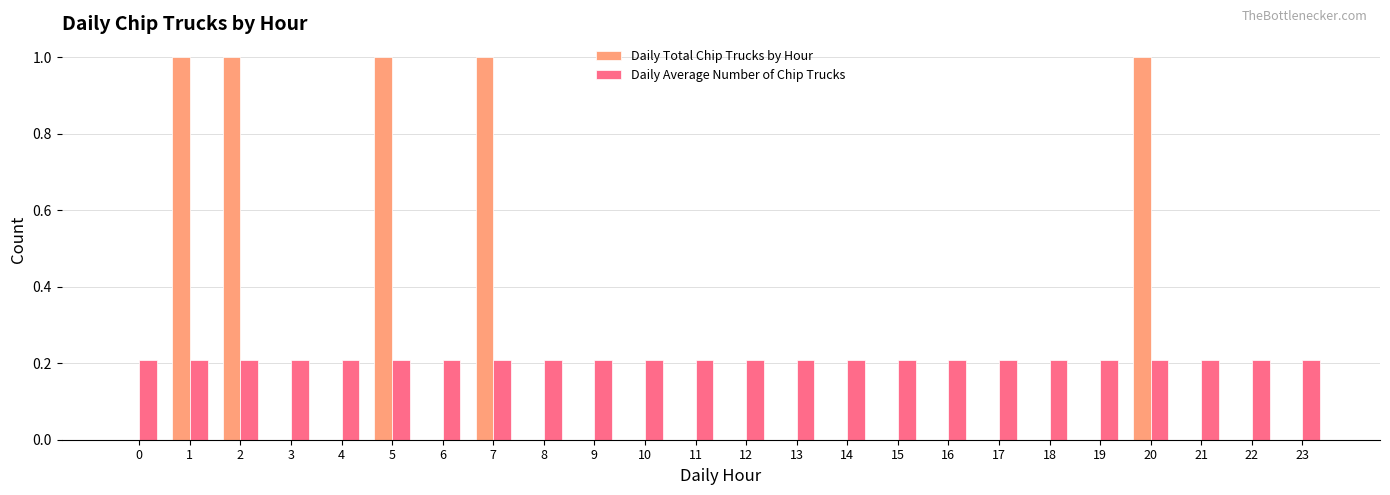

Reading right to left, extract all data points from this chart.

Daily Total Chip Trucks by Hour: 23=0.0	22=0.0	21=0.0	20=1.0	19=0.0	18=0.0	17=0.0	16=0.0	15=0.0	14=0.0	13=0.0	12=0.0	11=0.0	10=0.0	9=0.0	8=0.0	7=1.0	6=0.0	5=1.0	4=0.0	3=0.0	2=1.0	1=1.0	0=0.0
Daily Average Number of Chip Trucks: 23=0.2	22=0.2	21=0.2	20=0.2	19=0.2	18=0.2	17=0.2	16=0.2	15=0.2	14=0.2	13=0.2	12=0.2	11=0.2	10=0.2	9=0.2	8=0.2	7=0.2	6=0.2	5=0.2	4=0.2	3=0.2	2=0.2	1=0.2	0=0.2